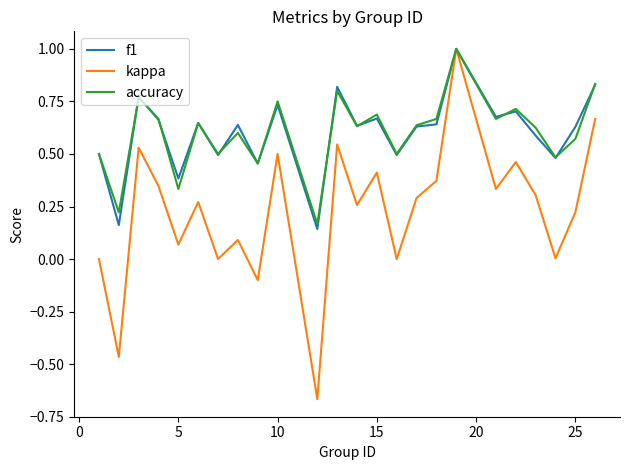

What is the maximum value for f1?

1.0